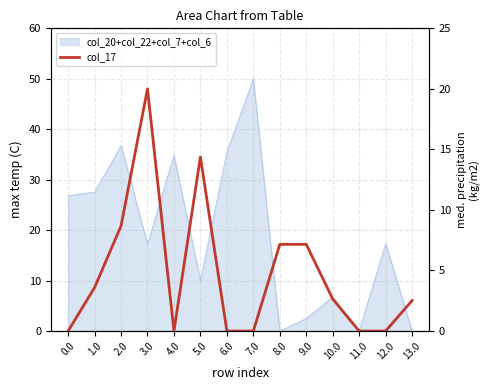

Count the number of categories in the chart.

14